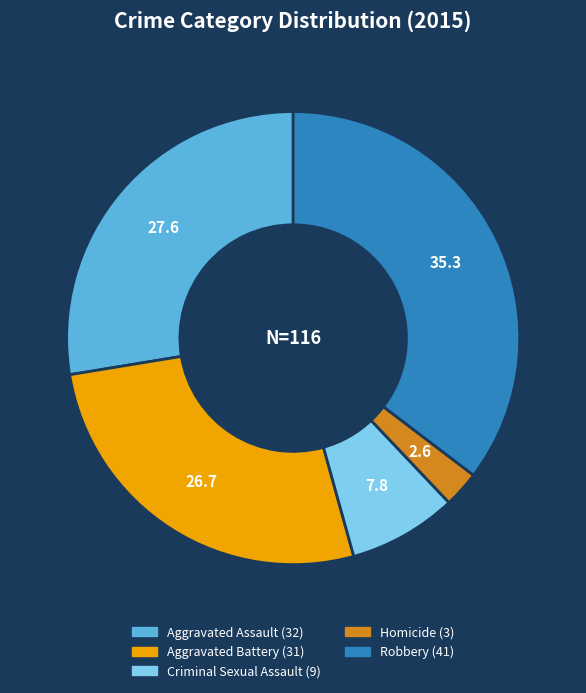

Which category has the biggest portion of the pie?

Robbery